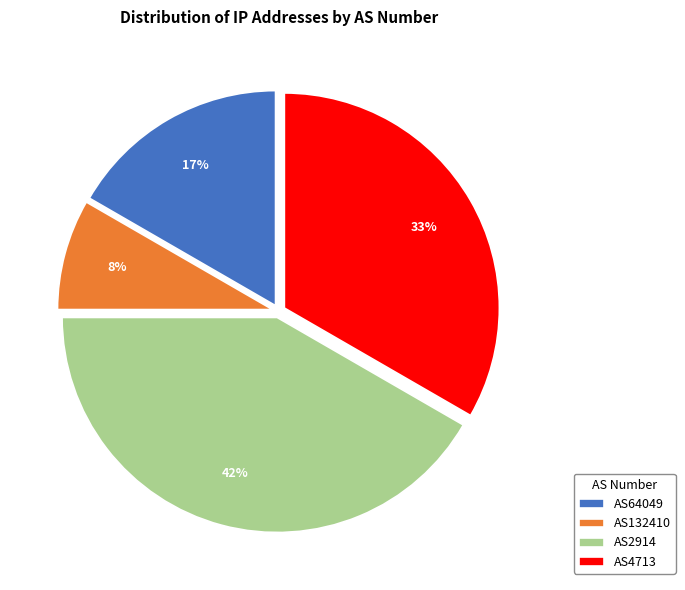

Approximately how many times larger is the value at AS132410 compared to AS64049?

0.5